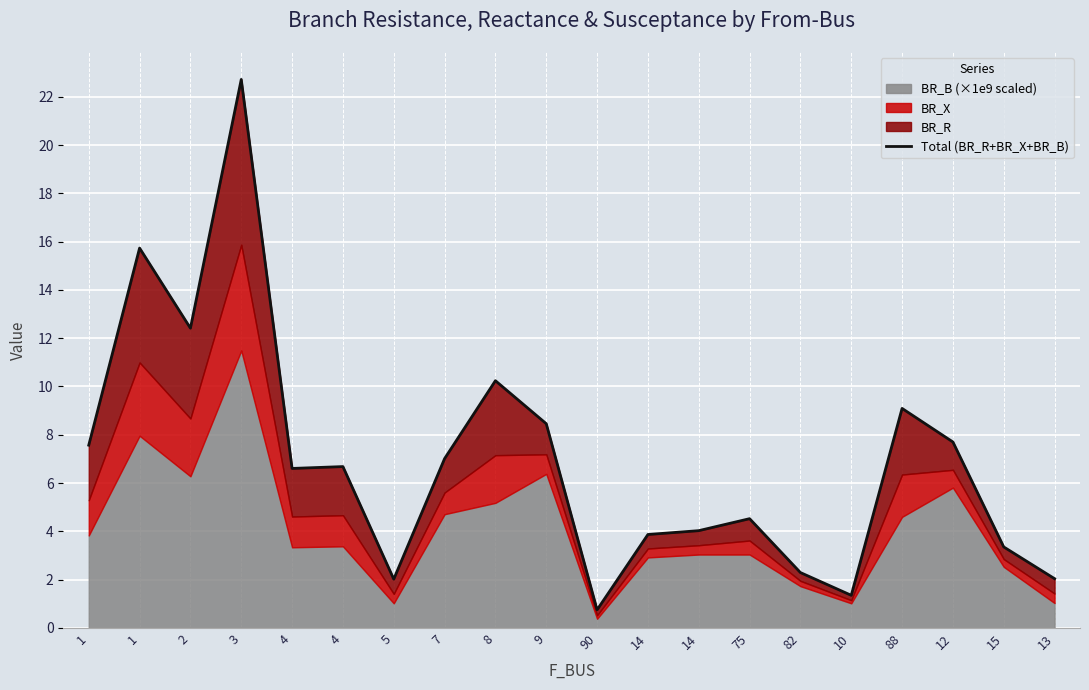

Rank the categories by value from highest to lowest.

3, 1, 2, 8, 88, 9, 12, 1, 7, 4, 4, 75, 14, 14, 15, 82, 13, 5, 10, 90